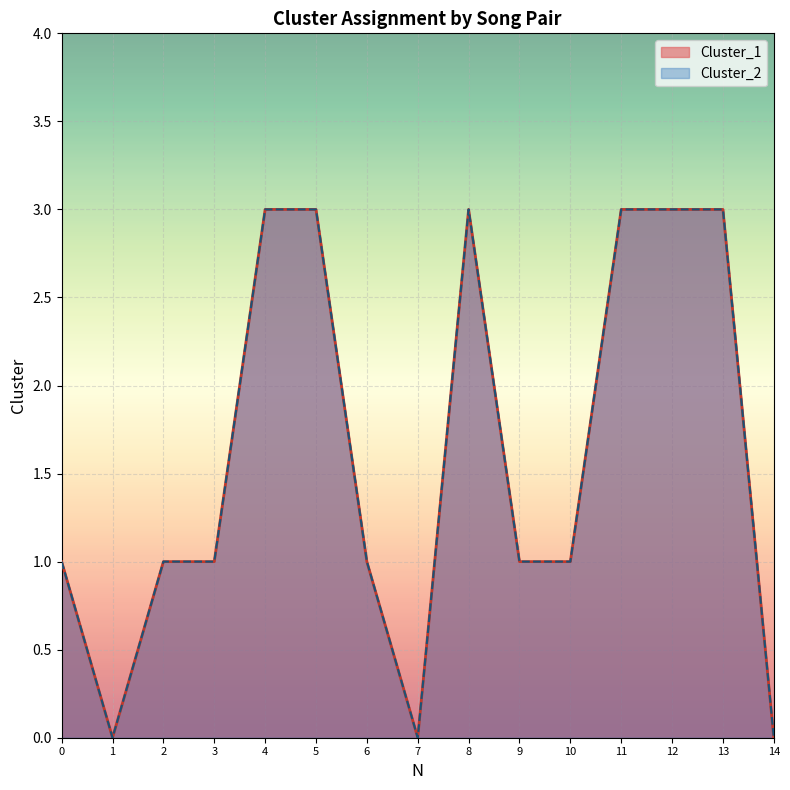

Reading left to right, list all the values displayed in this chart.

Cluster_1: 0=1	1=0	2=1	3=1	4=3	5=3	6=1	7=0	8=3	9=1	10=1	11=3	12=3	13=3	14=0
Cluster_2: 0=1	1=0	2=1	3=1	4=3	5=3	6=1	7=0	8=3	9=1	10=1	11=3	12=3	13=3	14=0